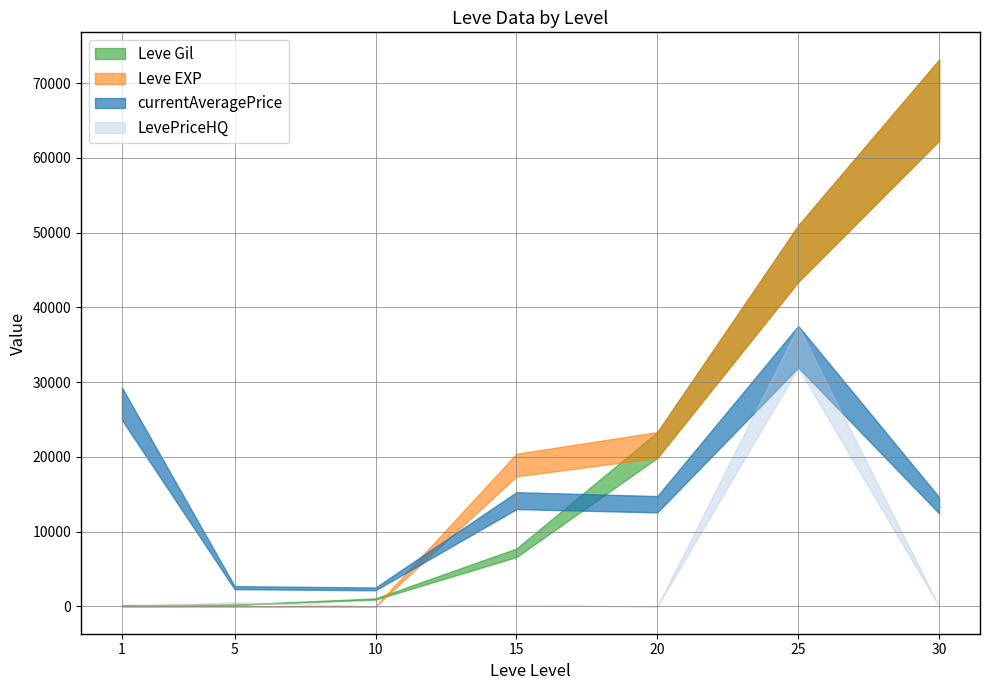

What is the value of the Leve EXP point at the 1st from the left?

1.0